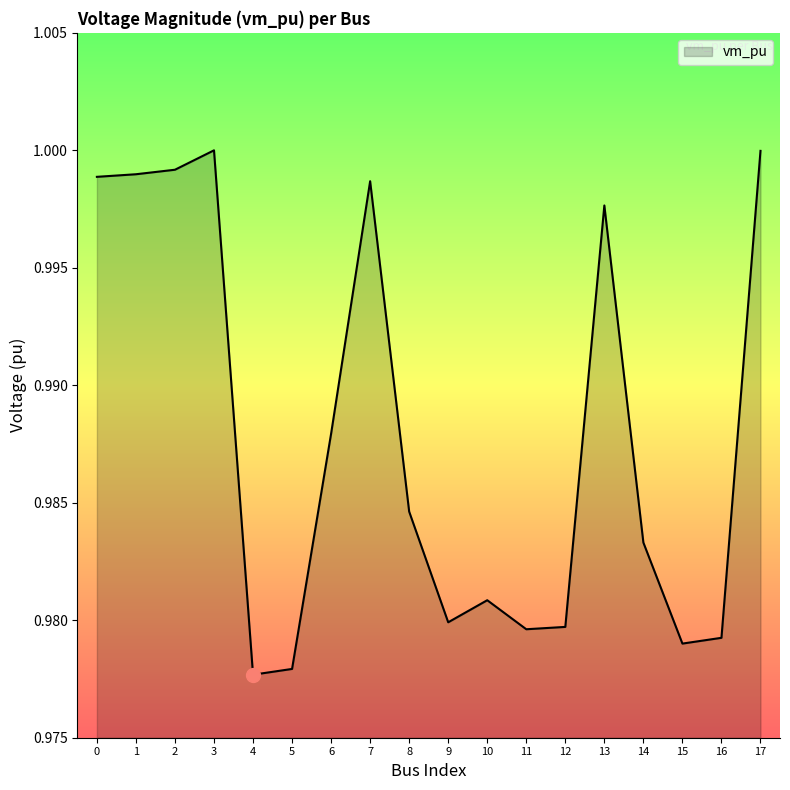

How many lines are shown in the chart?

1